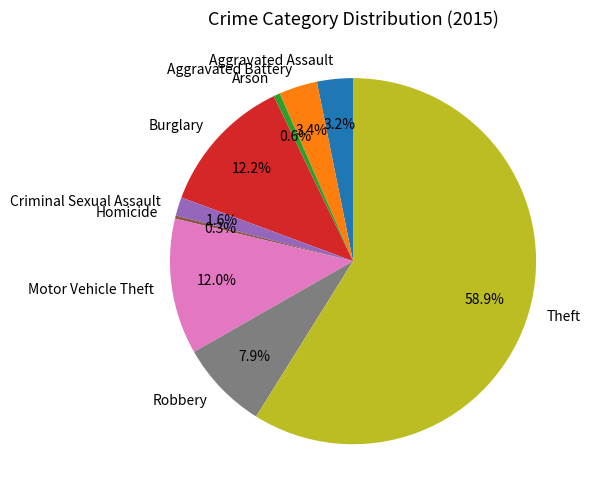

True or false: Arson accounts for 11% of the total.

False